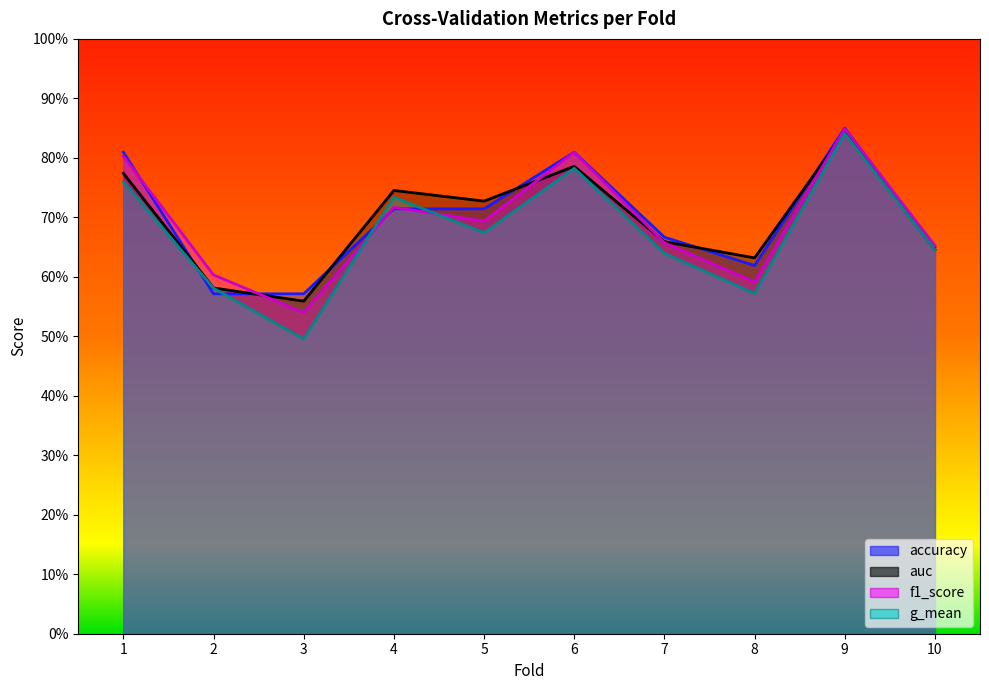

List the series in order of their peak value, highest first.

accuracy, f1_score, auc, g_mean